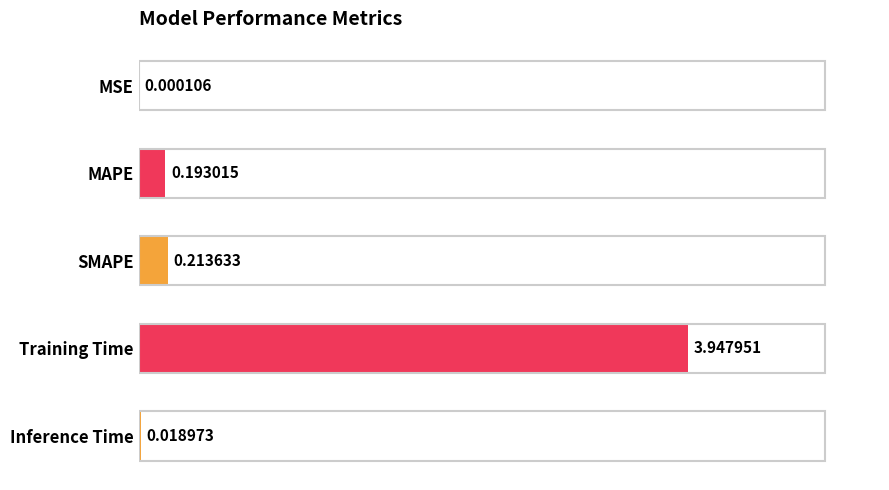

What is the change in value from SMAPE to Training Time?

+3.7